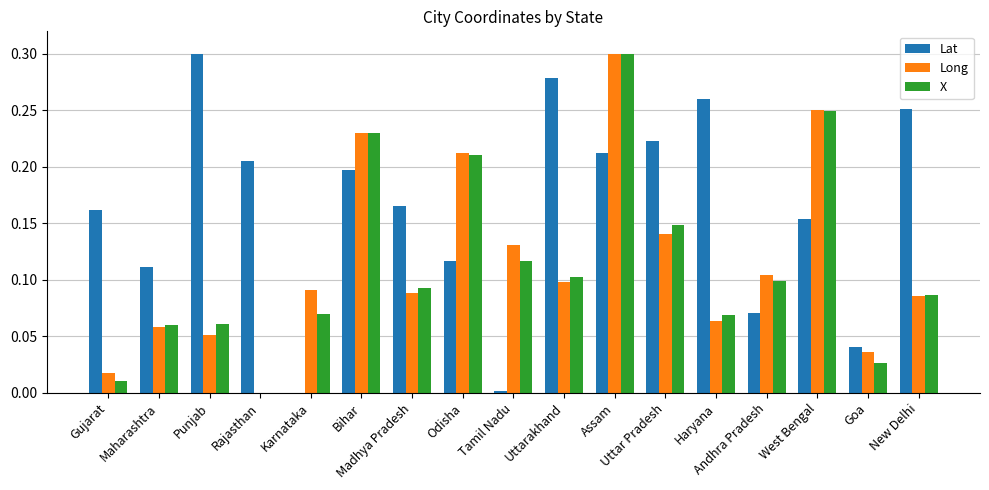

At which label does Lat reach its peak?

Punjab